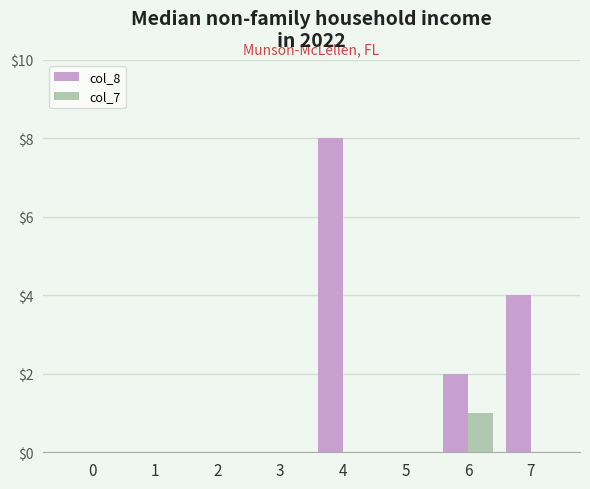

Reading left to right, transcribe all the data shown in this chart.

col_8: 0=0	1=0	2=0	3=0	4=8	5=0	6=2	7=4
col_7: 0=0	1=0	2=0	3=0	4=0	5=0	6=1	7=0